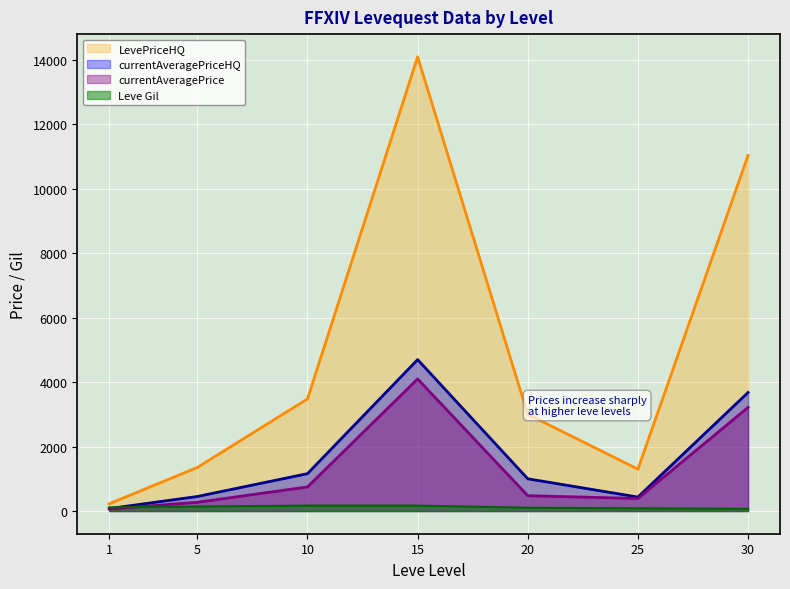

Where does the currentAveragePrice series first go above 475?

10